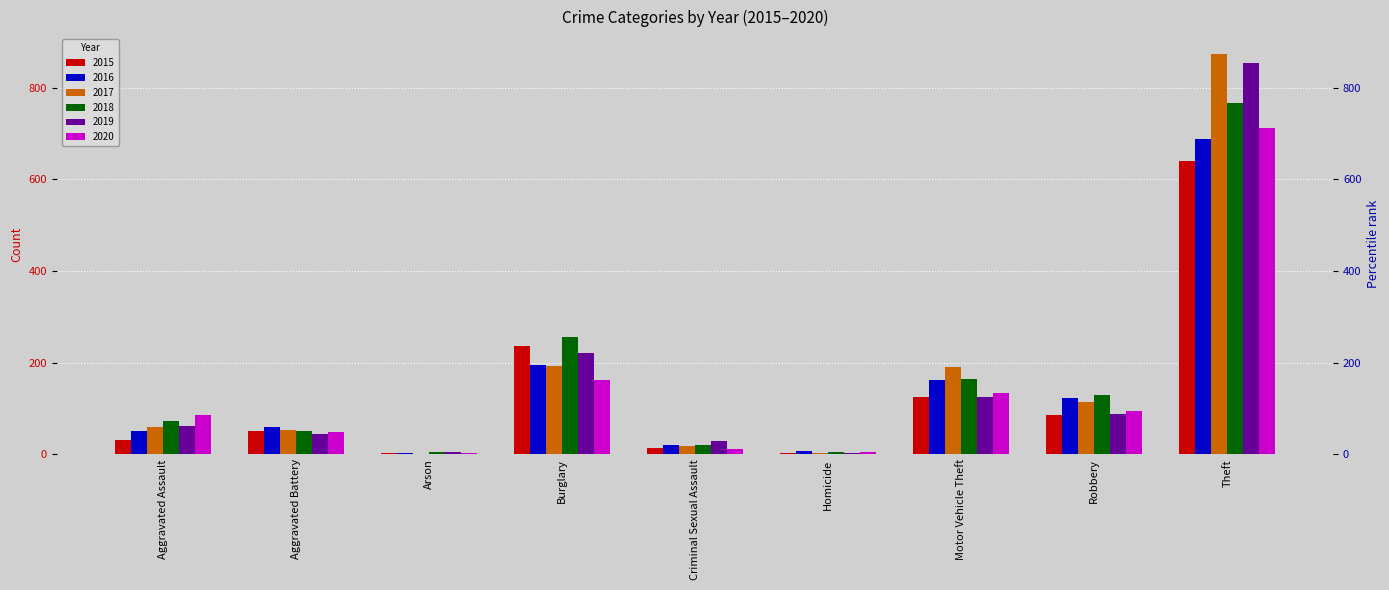

Is it true that 2020 equals 87 at Aggravated Assault?

True